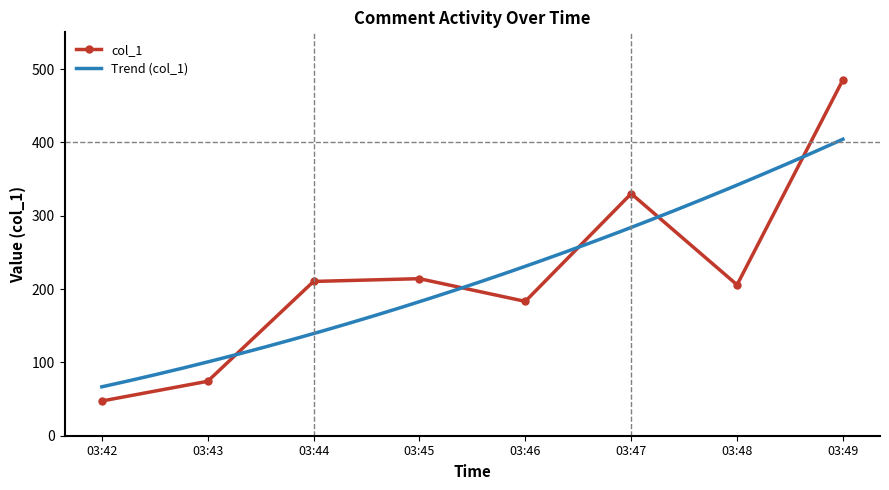

True or false: there are more than 1 points higher than both neighbors.

True